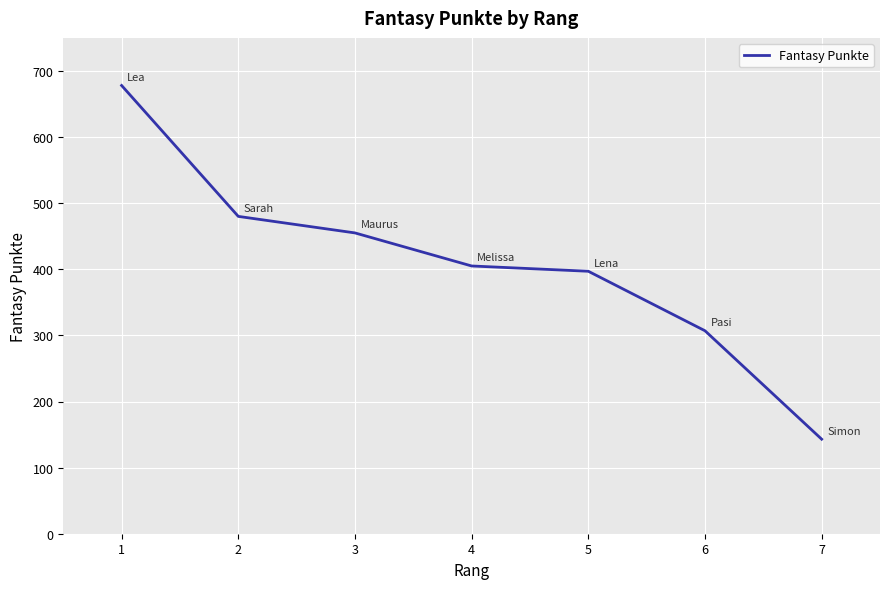

At which label is the value closest to 410?

4